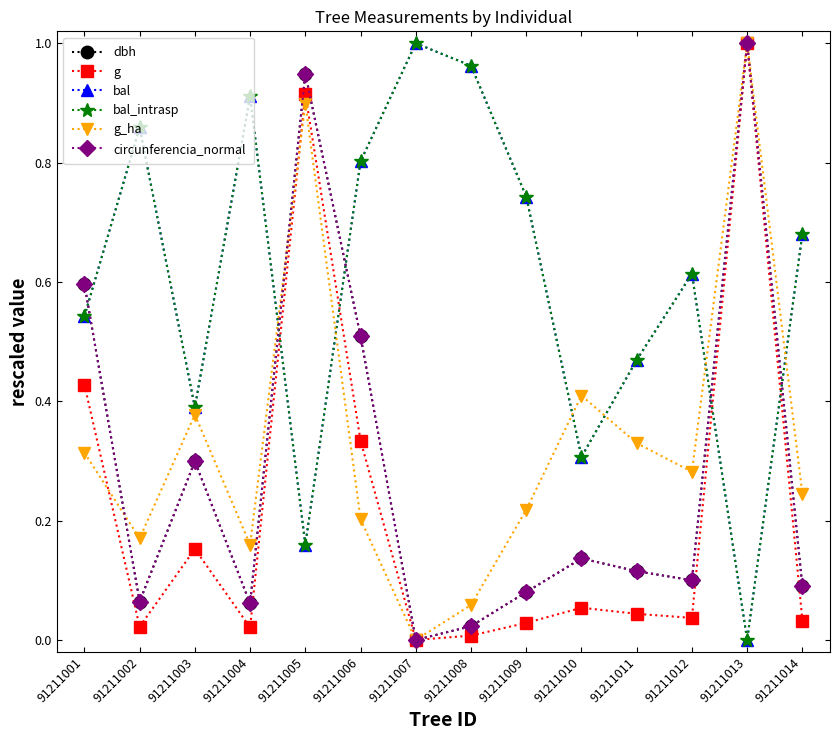

At which category does bal_intrasp reach its first local valley?

91211003